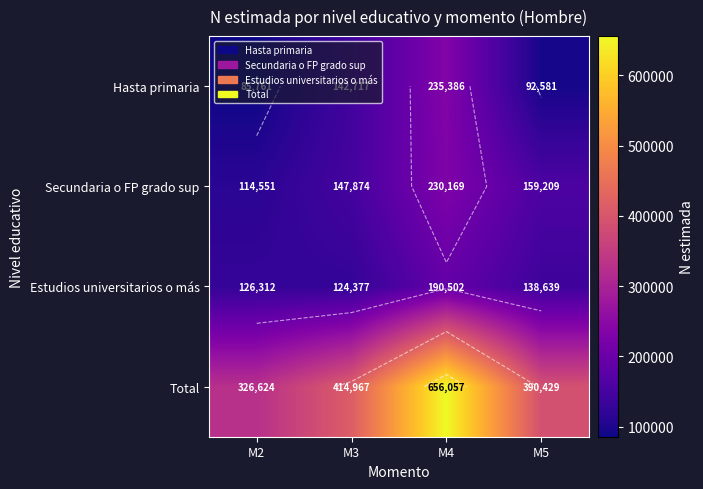

At which category is the sum across all series the highest?

M4